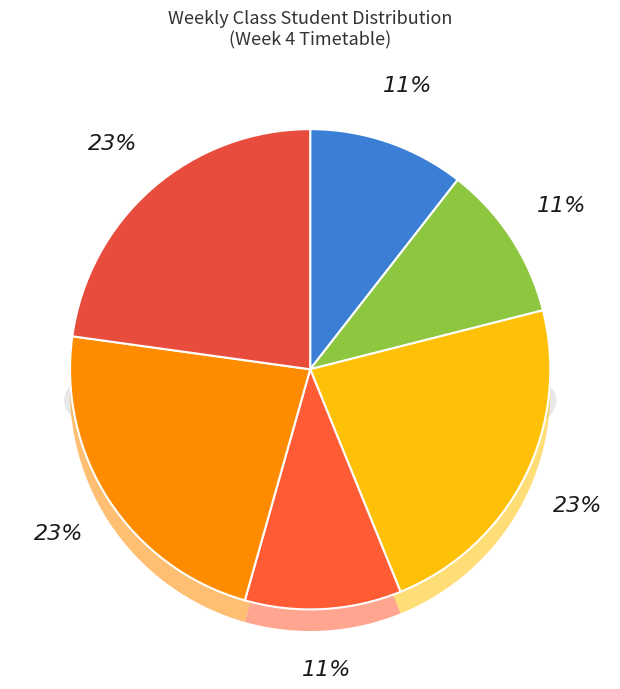

Count the number of slices in the pie.

6